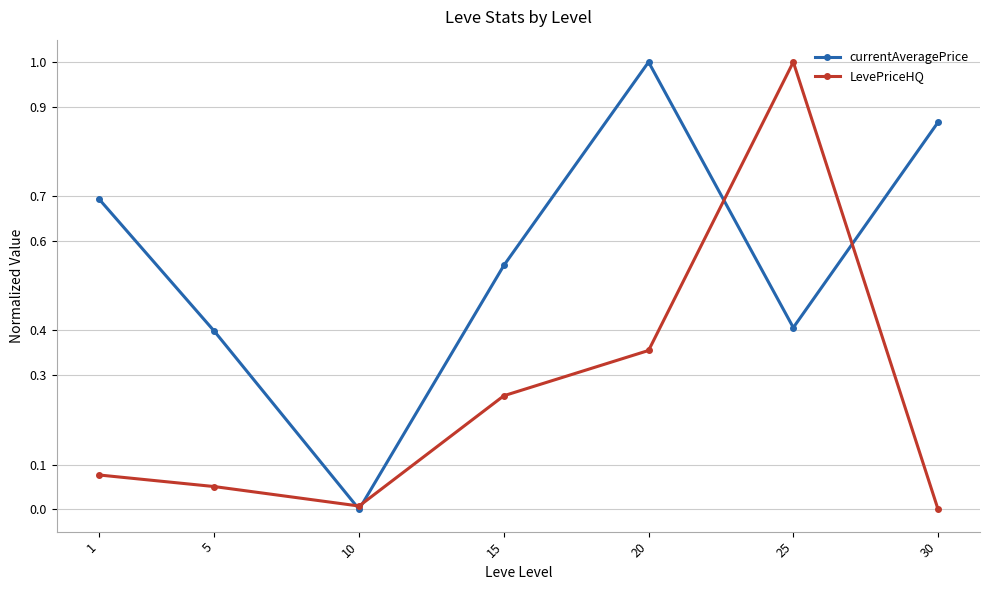

List the series in order of their overall mean, highest first.

currentAveragePrice, LevePriceHQ